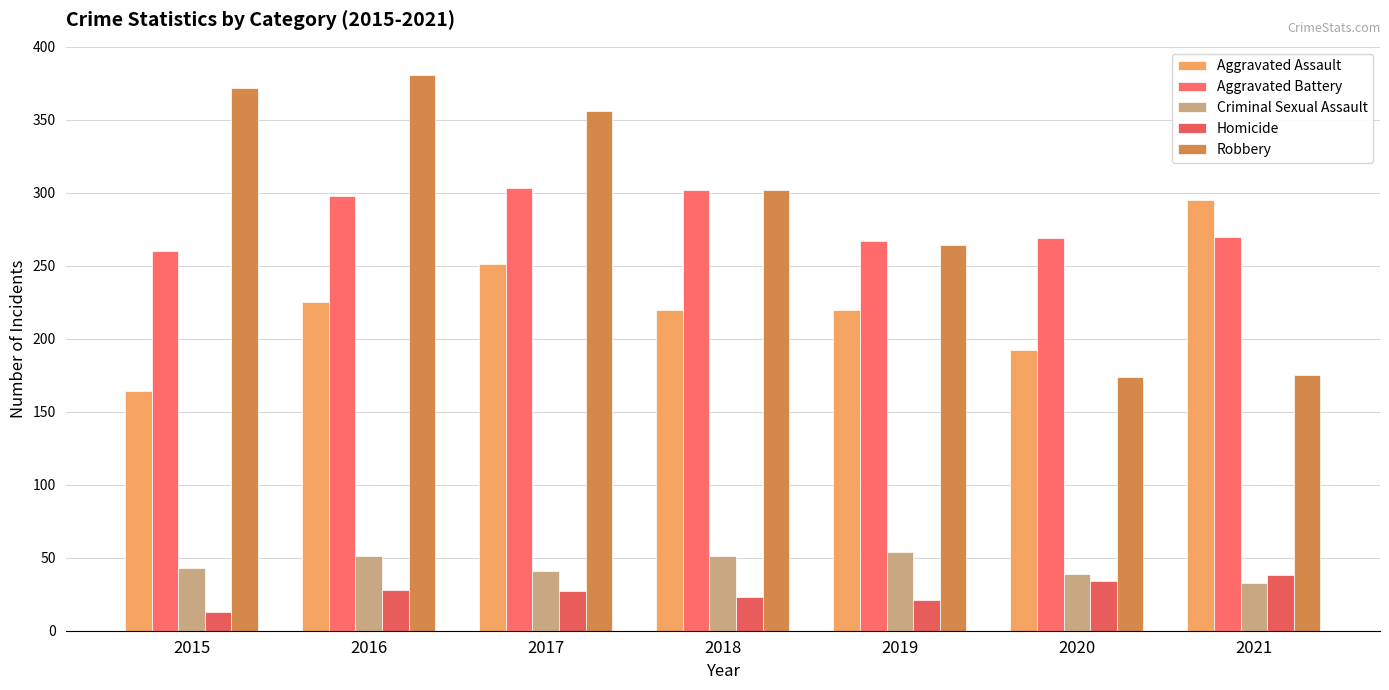

Which category has the lowest value across all series?

2015